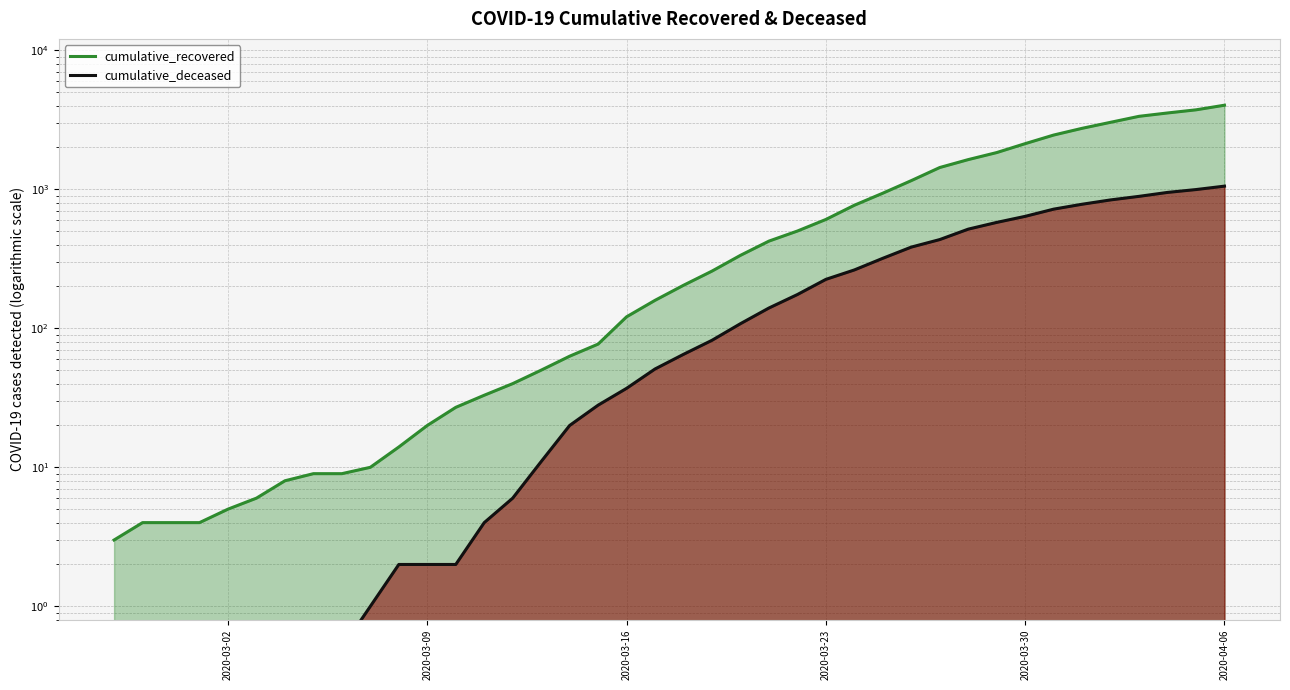

What is the value of the cumulative_recovered point at the 4th from the left?

4.0